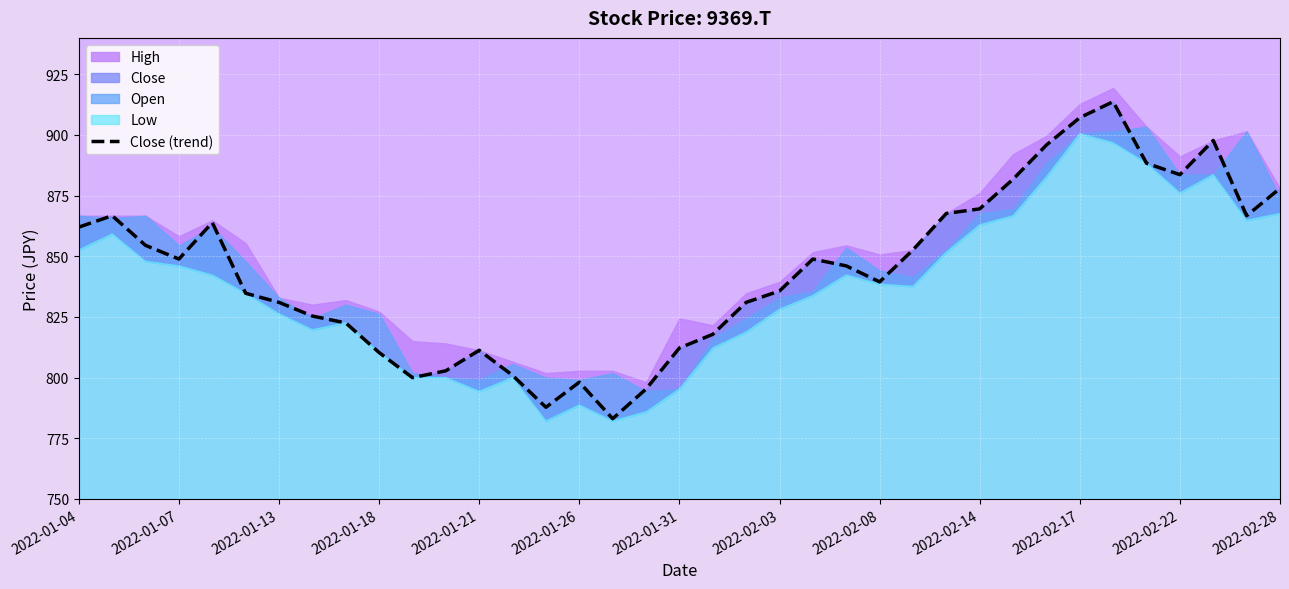

Approximately how many times larger is the value at 34 compared to 35?

1.0